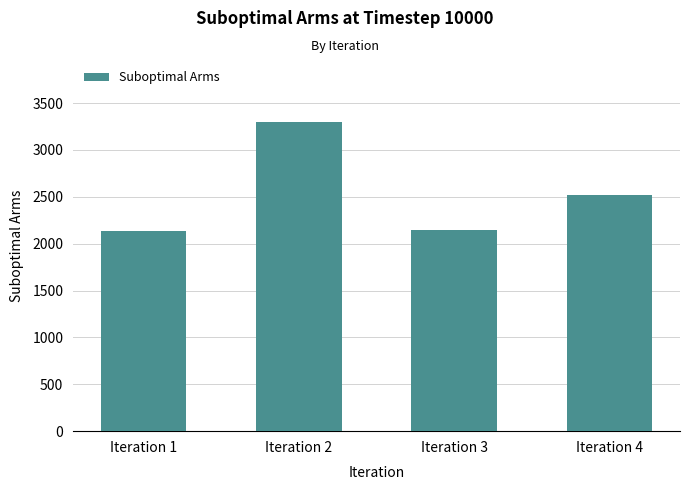

True or false: the data shows 2514 at Iteration 4.

True